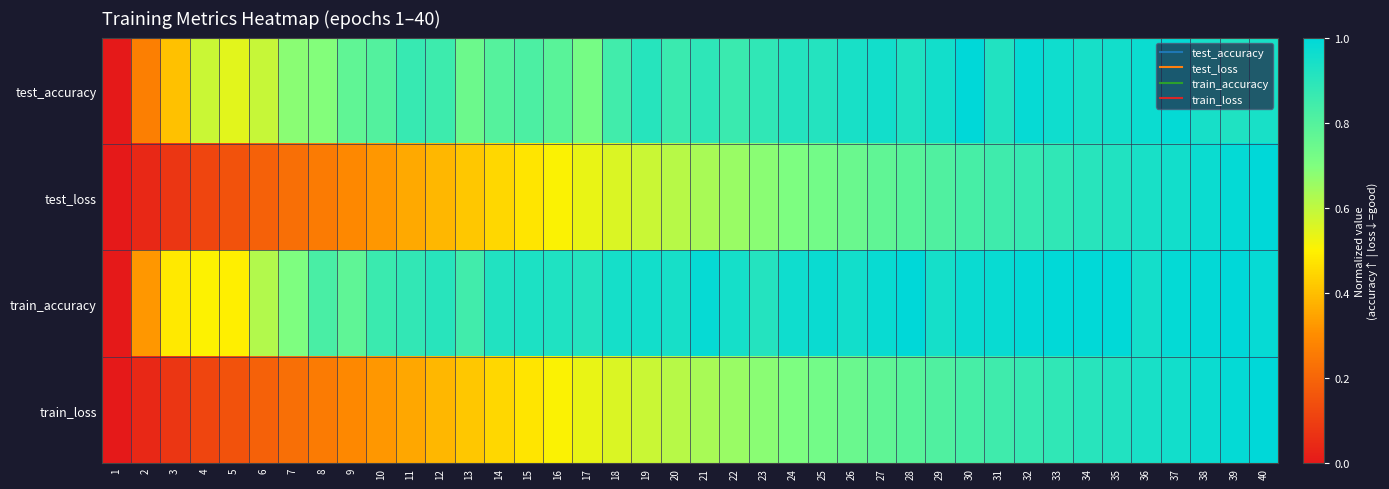

At which category is the sum across all series the highest?

40